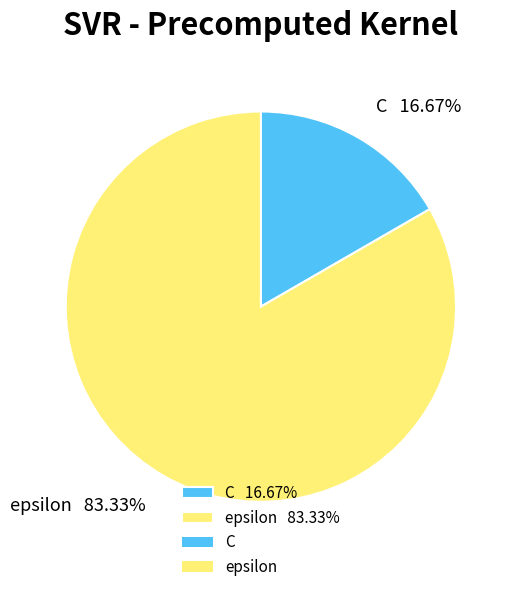

What is the smallest slice in the pie chart?

C